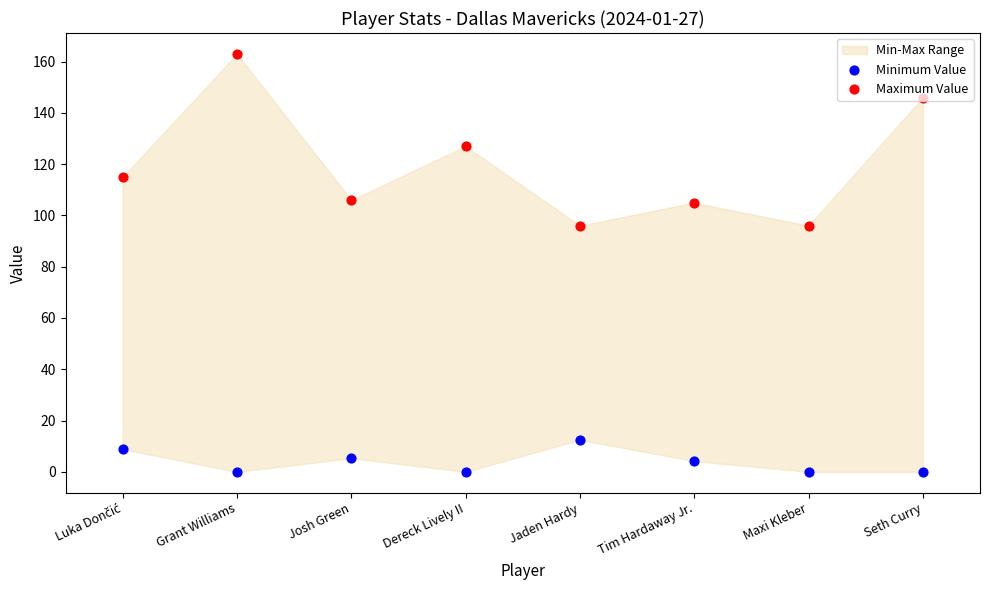

Which series has the largest total across all categories?

Maximum Value